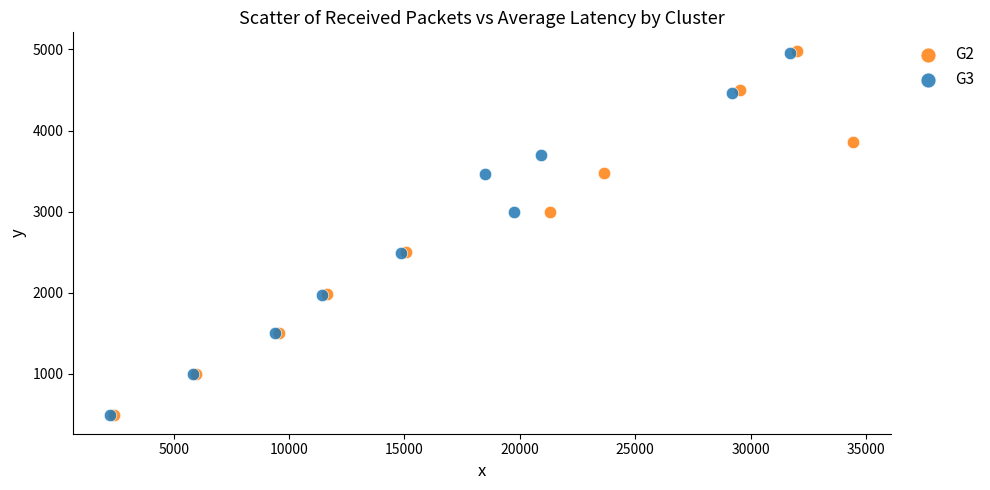

Which series has the largest Y range (max minus min)?

G2